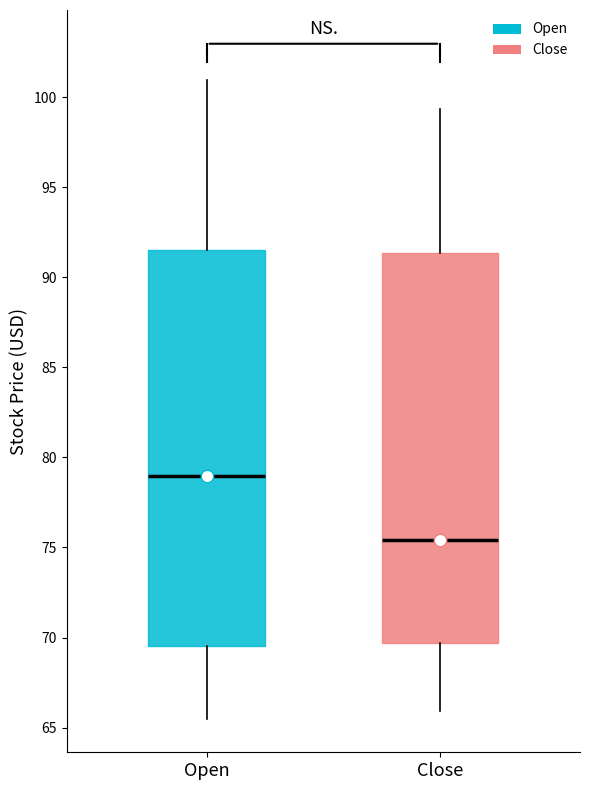

Reading left to right, read every box against the y-axis: the position of its median line, the range the box covers, and the ends of its whiskers. The values are not printed on the chart, so give them approximately, as read against the axis.

Open: median 79.0, box 69.5 to 91.5, whiskers 65.5 to 101.0
Close: median 75.5, box 69.5 to 91.5, whiskers 66.0 to 99.5